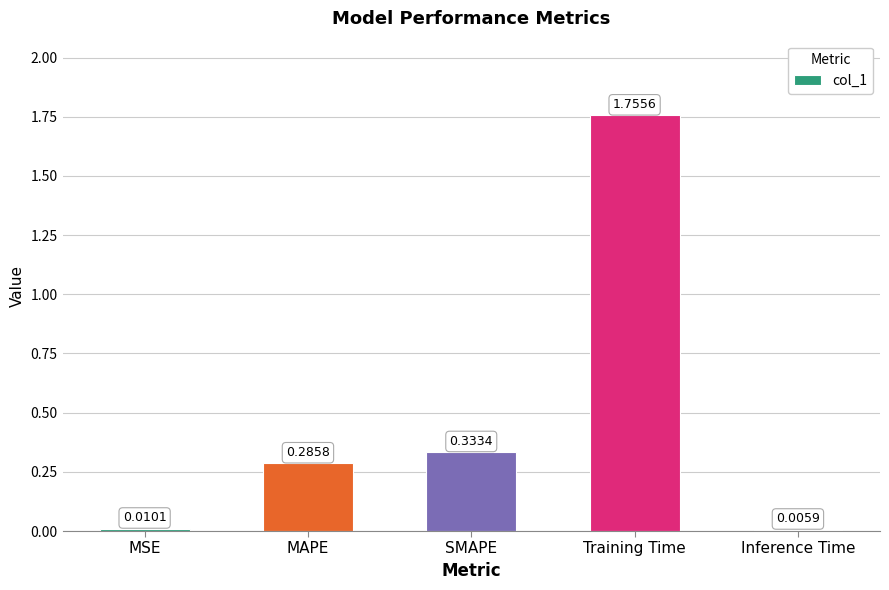

Where is the data nearest to the value 0?

Inference Time